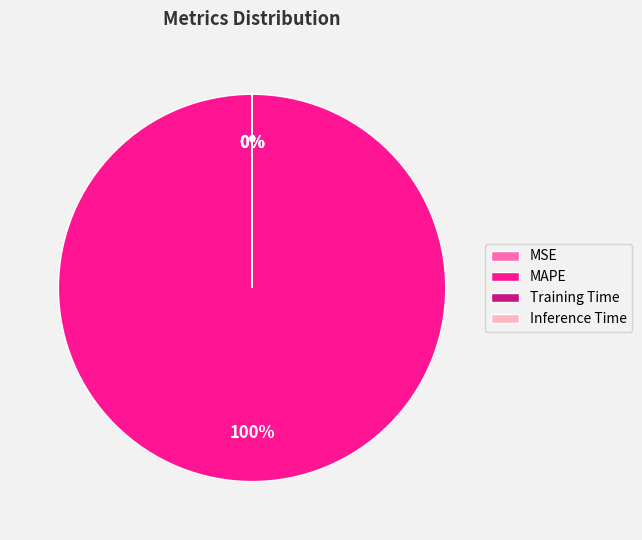

To the nearest percent, what is the difference between the largest and smallest slice percentages?

100%